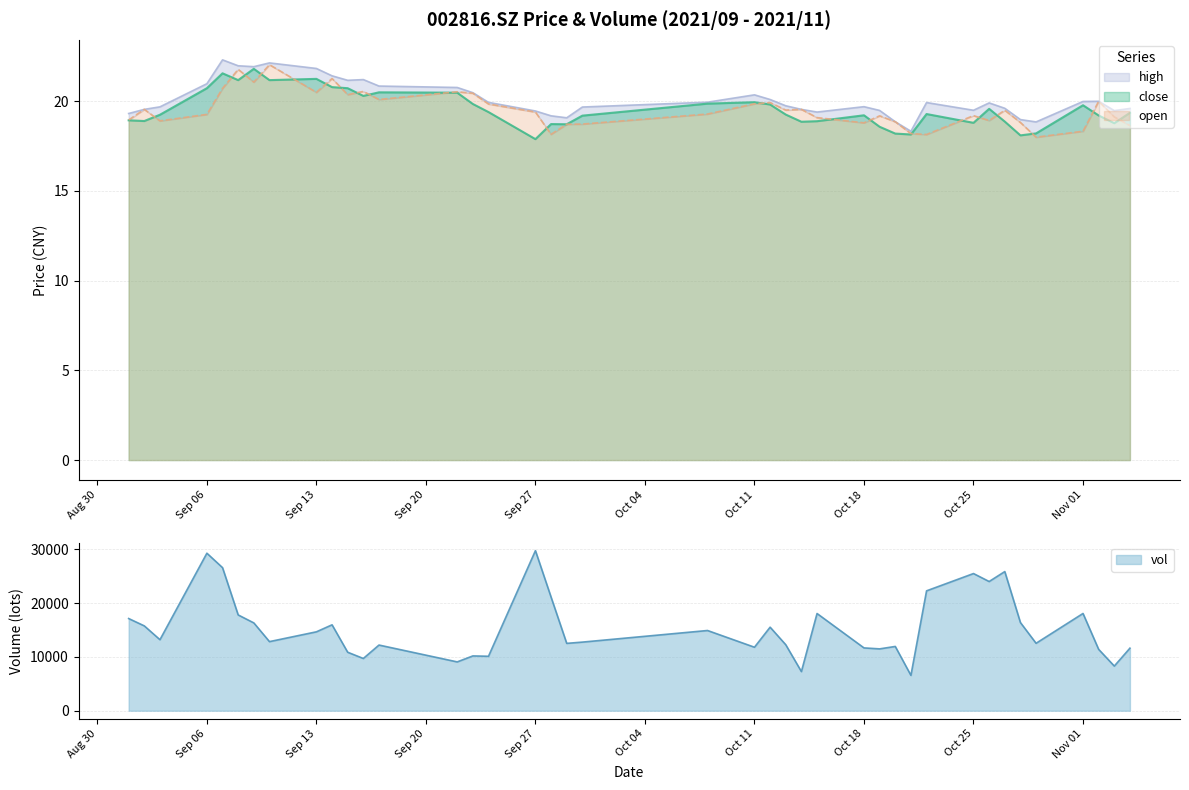

What is the total value across all series at 2021/09/03?

57.9